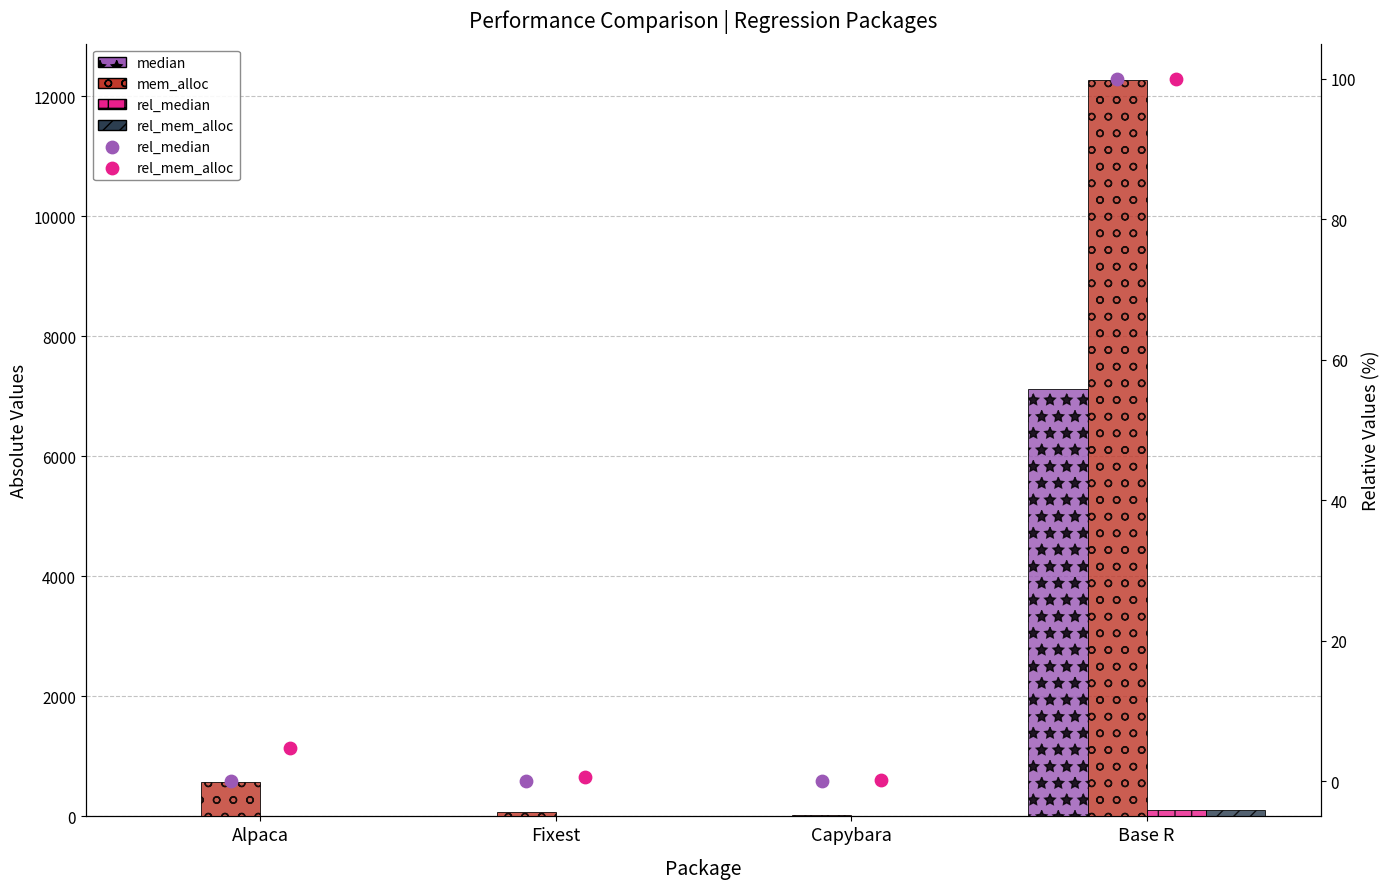

Which series contains the highest Y value?

mem_alloc